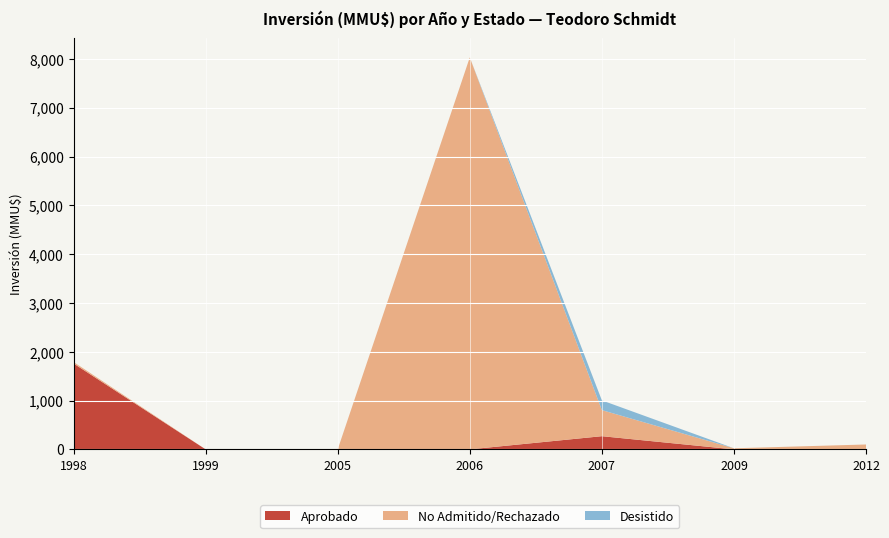

Reading left to right, what are all the values shown in this chart?

Aprobado: 1760	0	0	0	270	0	0
No Admitido/Rechazado: 30	0	0	8030	534	22	100
Desistido: 0	0	0	0	200	0	0